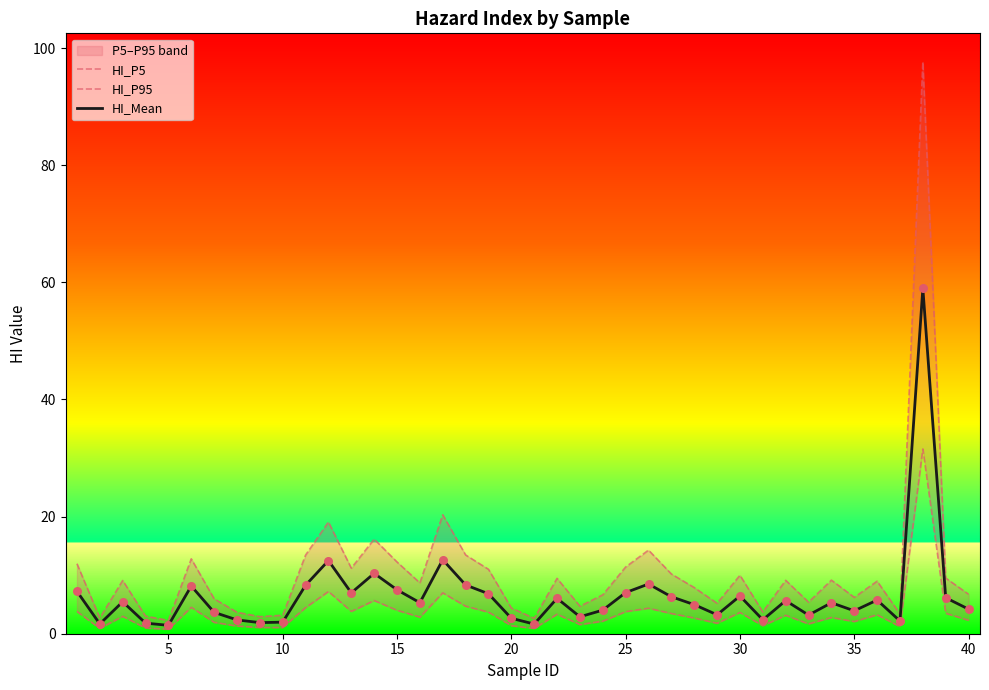

Which series reaches the maximum Y coordinate?

HI_P95